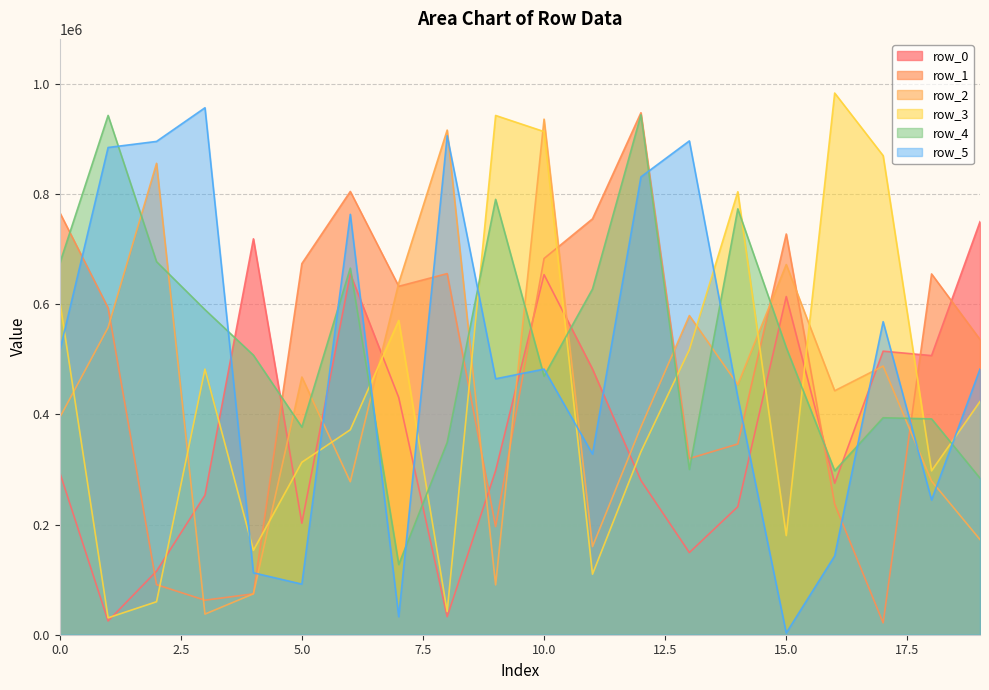

Does the chart have visible grid lines?

Yes